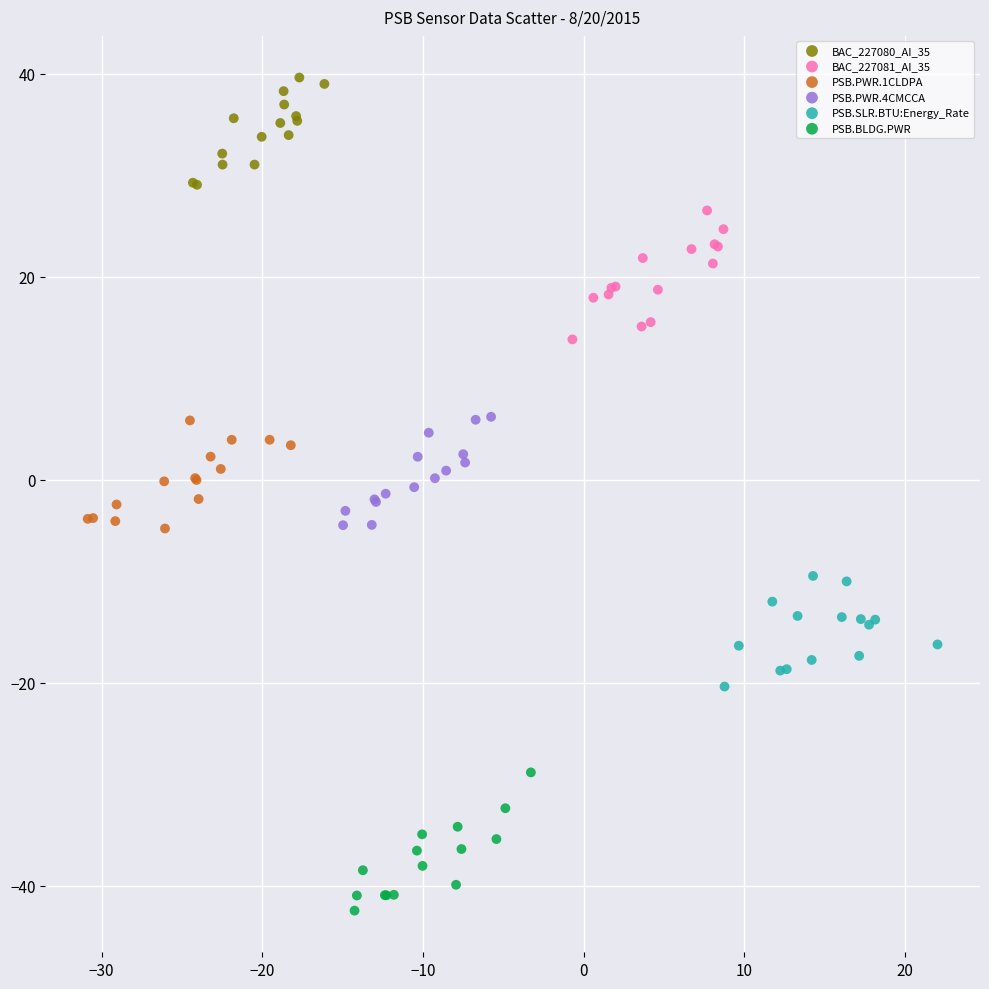

Which series contains the lowest Y value?

PSB.BLDG.PWR